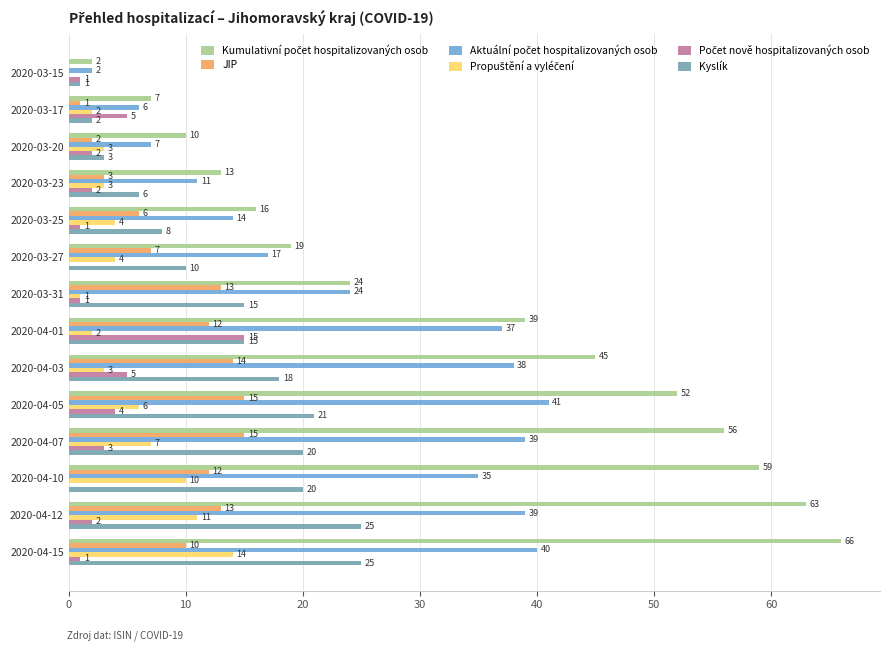

At which category is the sum across all series the highest?

2020-04-15